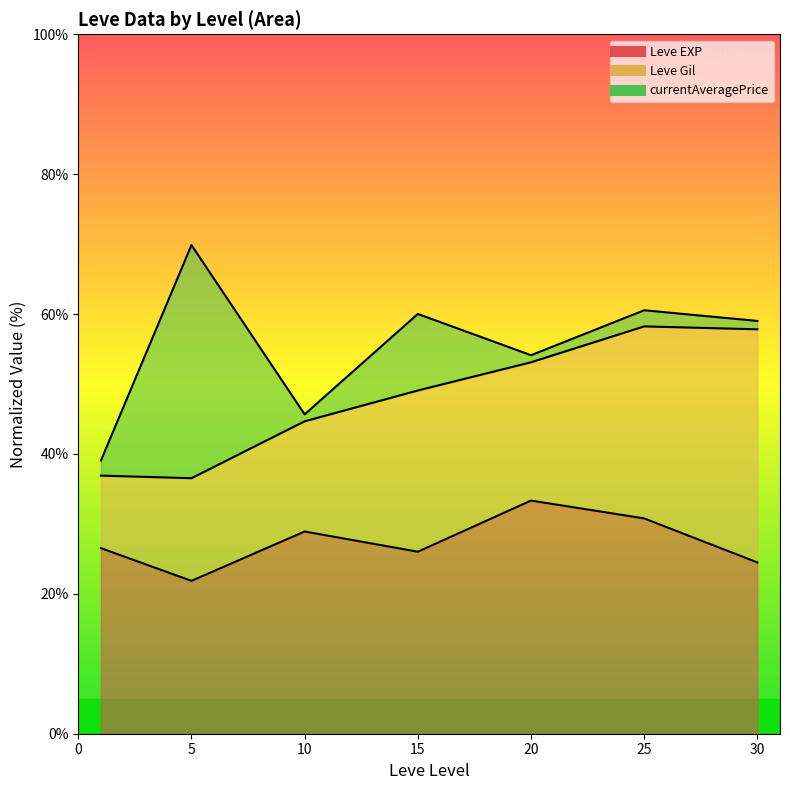

How many data points in Leve Gil line are less than 49?

3